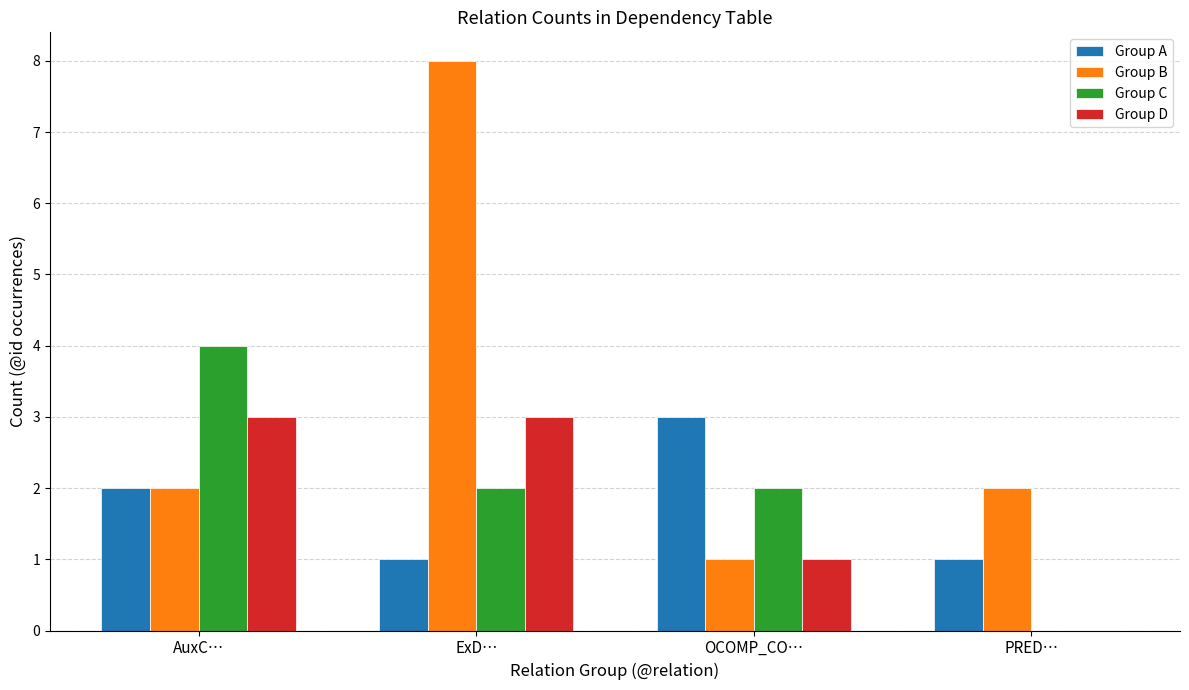

Reading right to left, extract all data points from this chart.

Group A: PRED…=1	OCOMP_CO…=3	ExD…=1	AuxC…=2
Group B: PRED…=2	OCOMP_CO…=1	ExD…=8	AuxC…=2
Group C: PRED…=0	OCOMP_CO…=2	ExD…=2	AuxC…=4
Group D: PRED…=0	OCOMP_CO…=1	ExD…=3	AuxC…=3